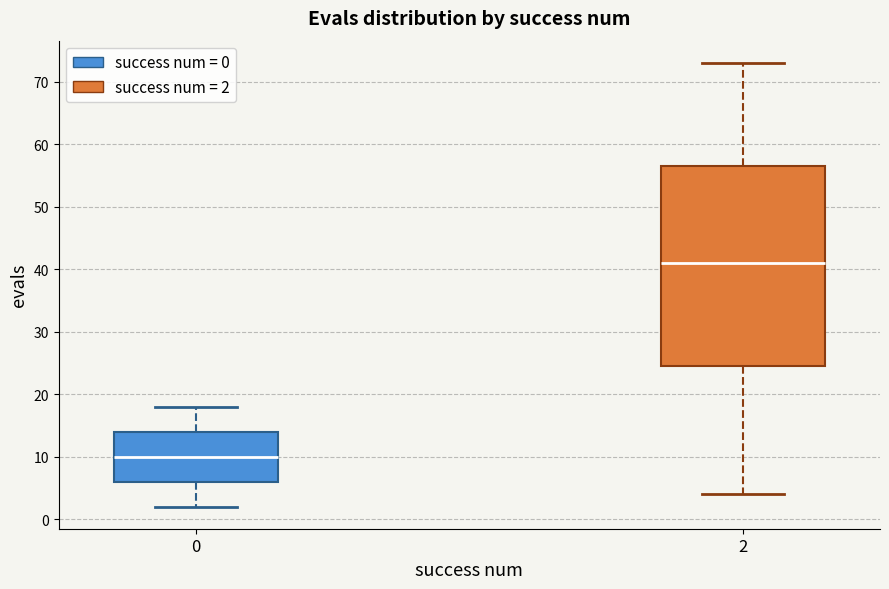

Where does the lower whisker of the box at x = 0 end on the y-axis? The values are not printed on the chart, so give them approximately, as read against the axis.

2